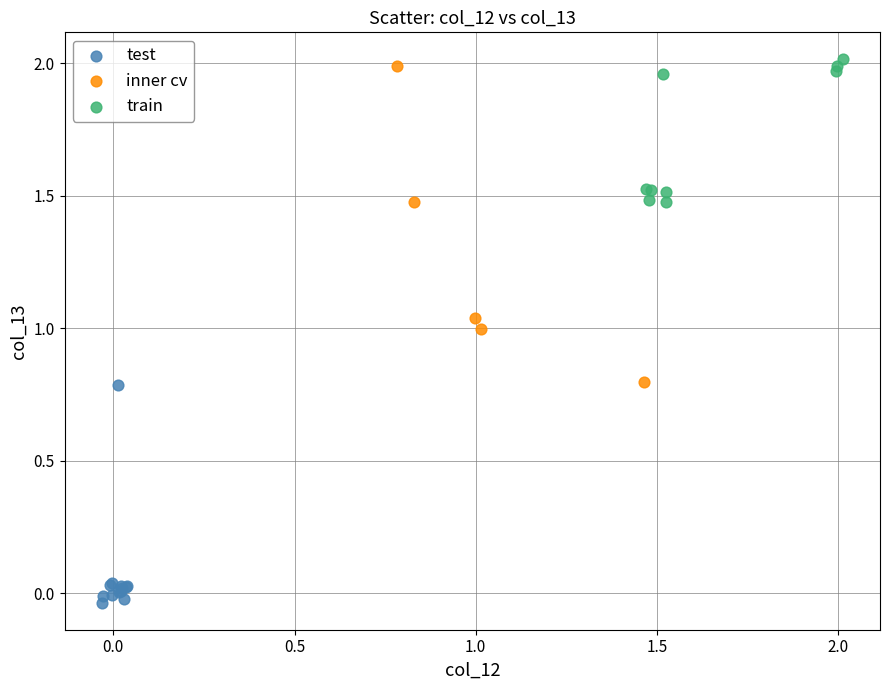

What are all the series names shown in the legend?

test, inner cv, train